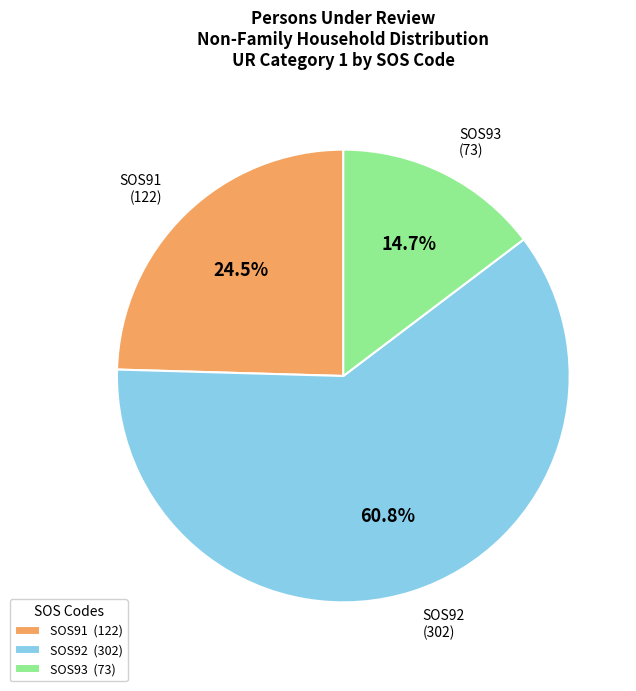

How many segments does this pie chart have?

3